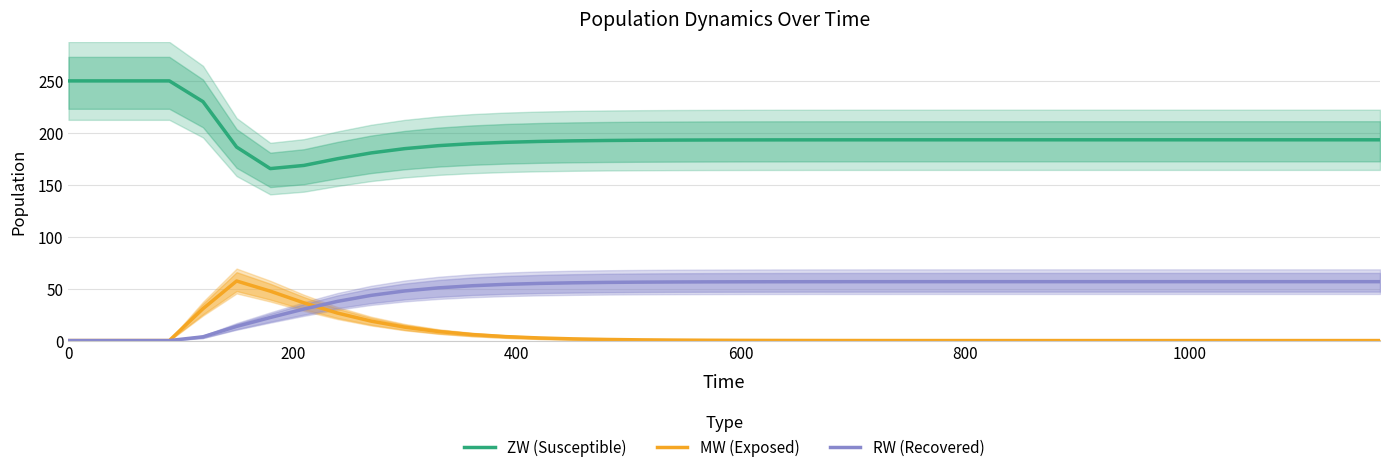

What is the value of the ZW (Susceptible) point at the 27th from the left?

193.3